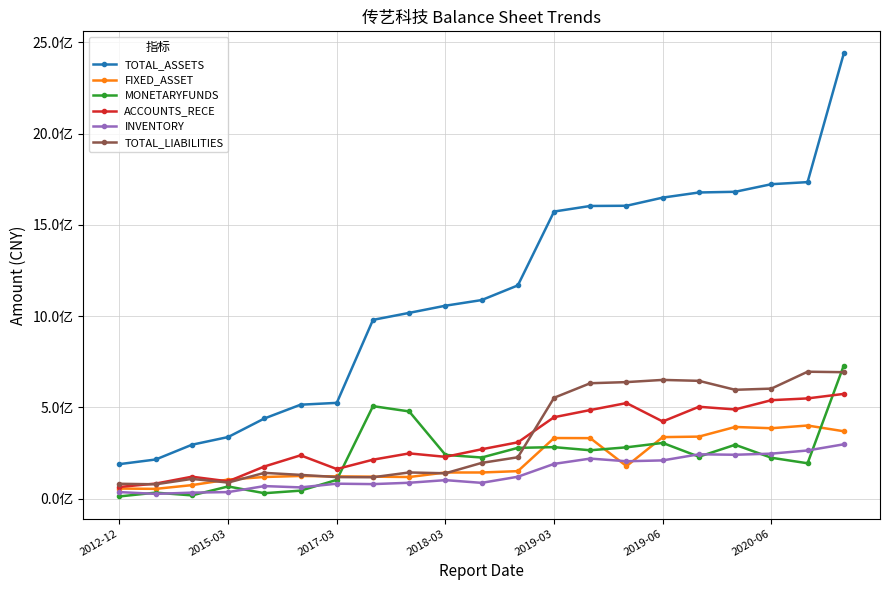

True or false: ACCOUNTS_RECE and TOTAL_ASSETS intersect in this chart.

False